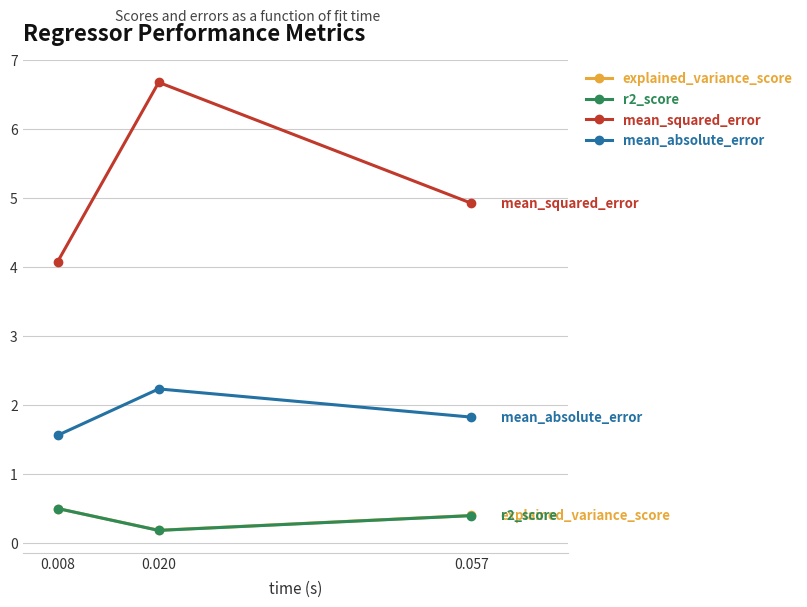

What is the value of the mean_squared_error point at the 2nd from the left?

6.7